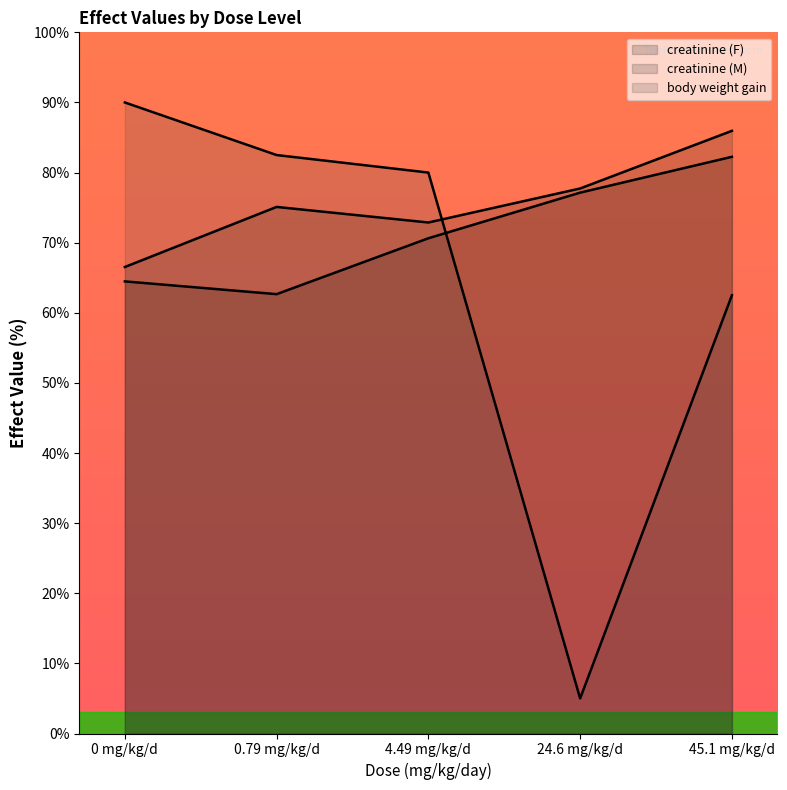

What is the difference between the second highest and minimum values in the body weight gain series?

77.5